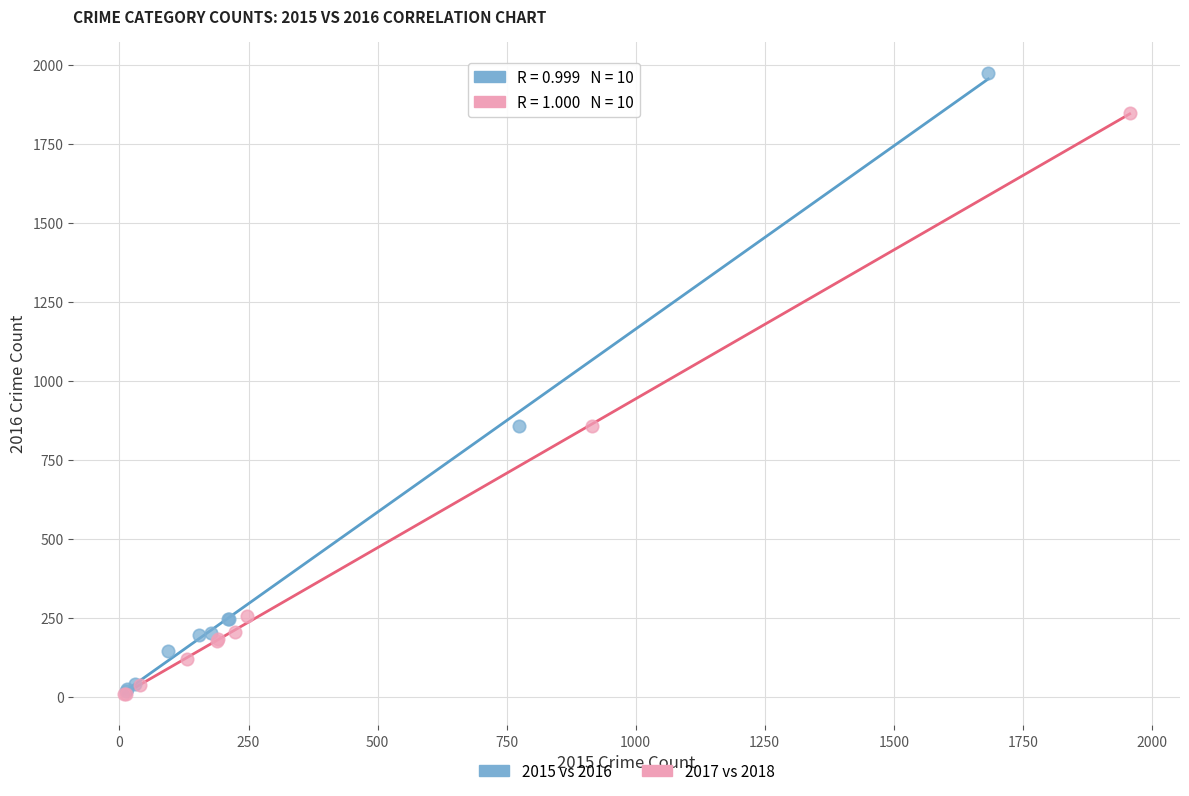

Which series reaches the maximum Y coordinate?

2015 vs 2016